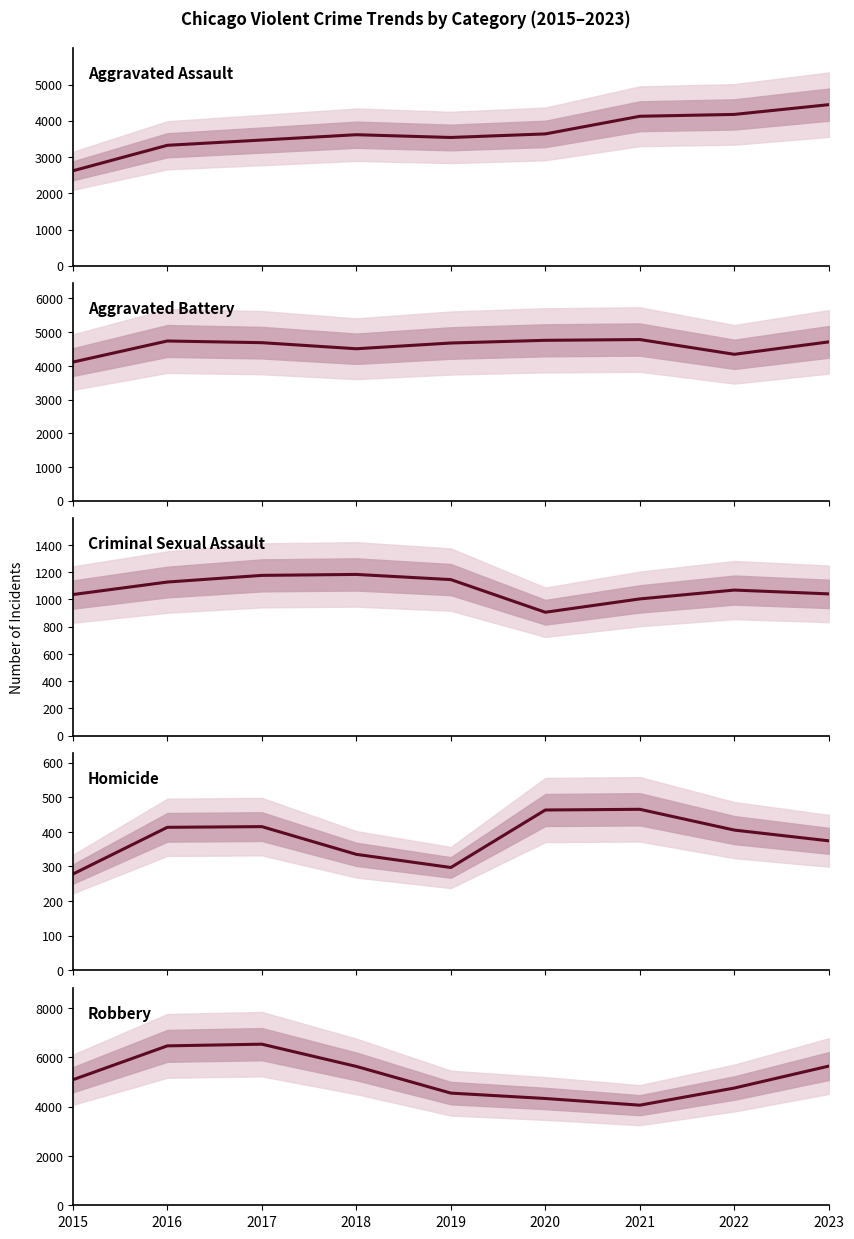

The Robbery series shows 6474 at 2021. True or false?

False